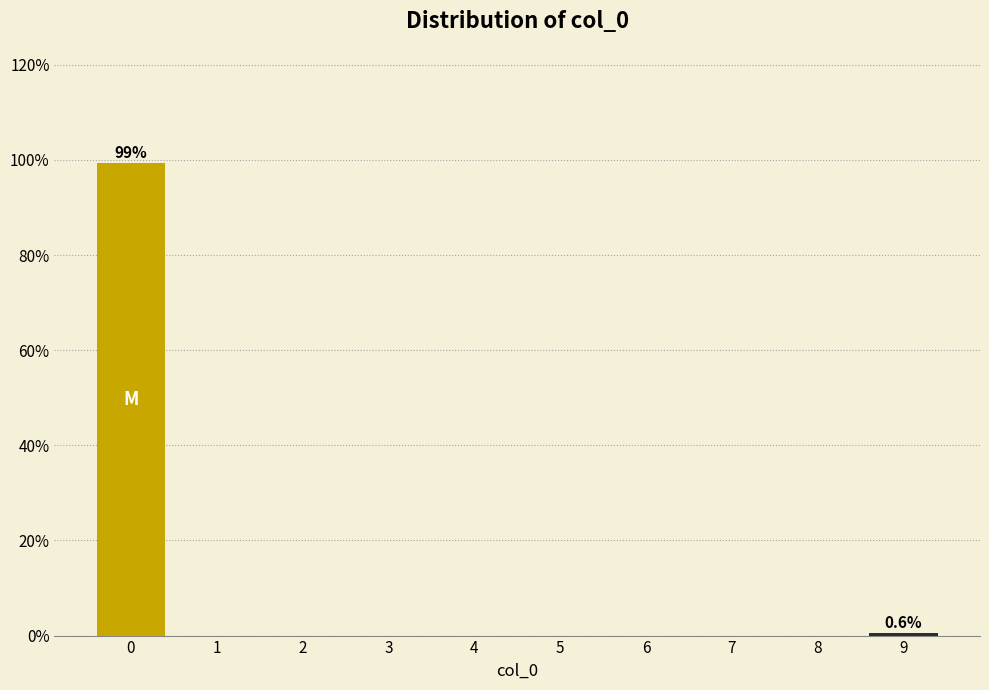

Over which range of the x-axis is the bar tallest?

-0.5 to 0.5